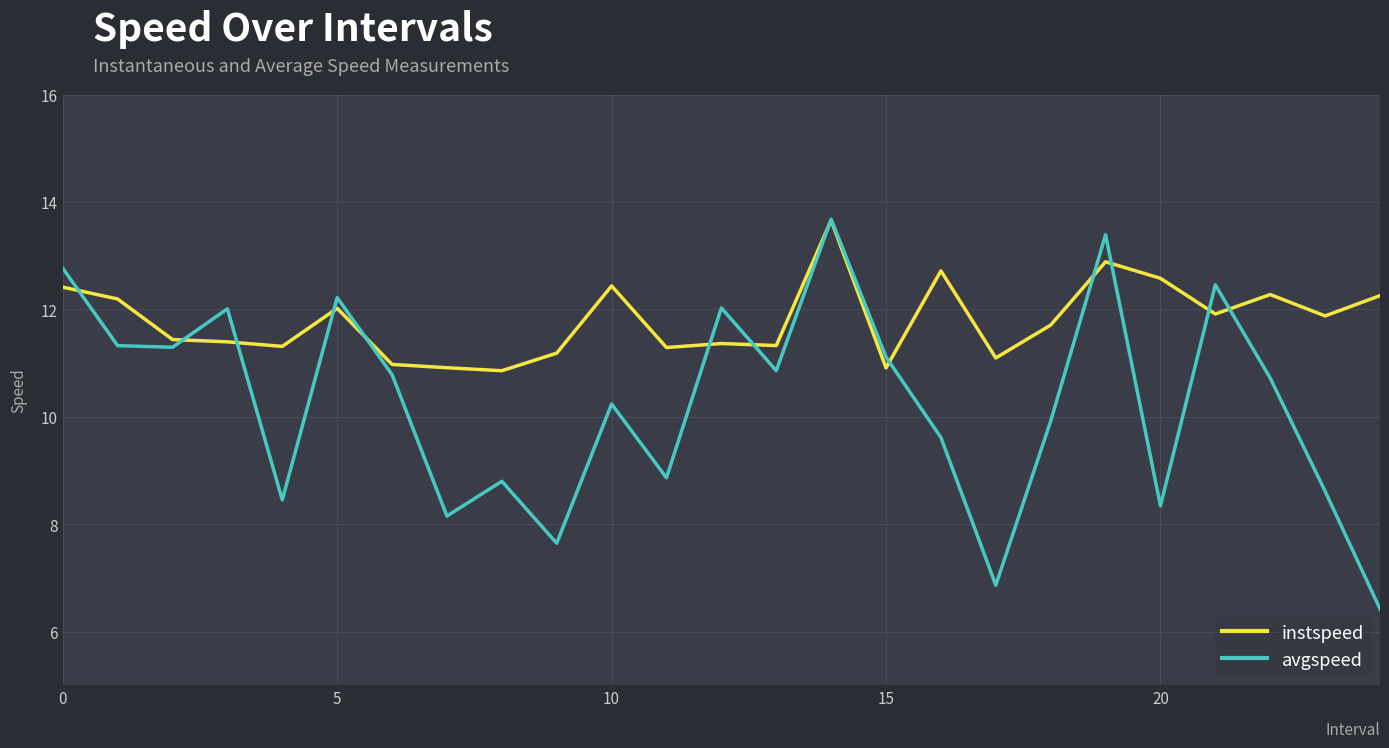

Does the chart display data point markers on the line(s)?

No